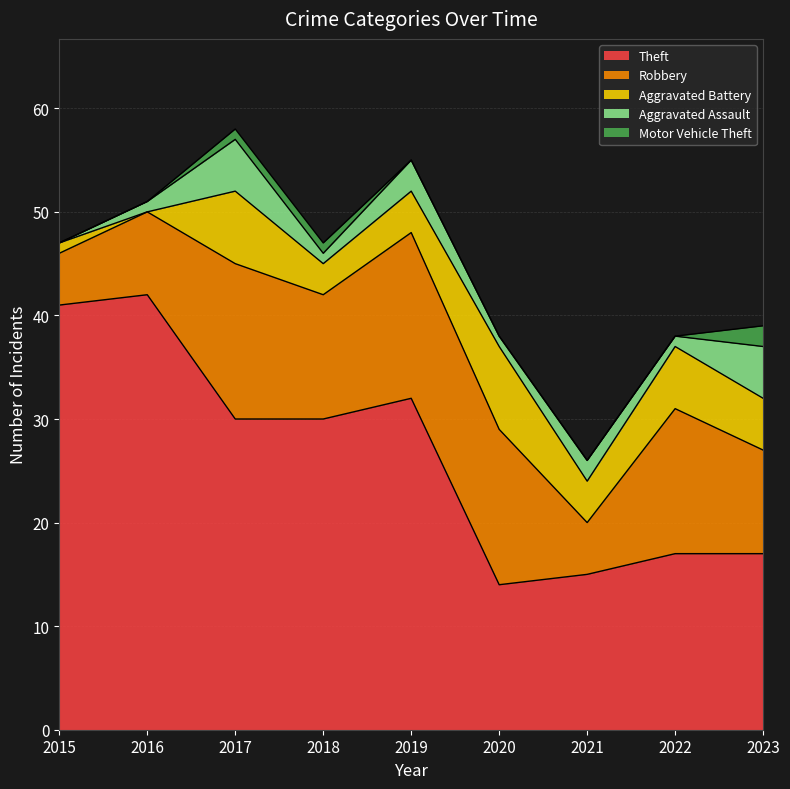

True or false: Theft and Motor Vehicle Theft cross at least once.

False